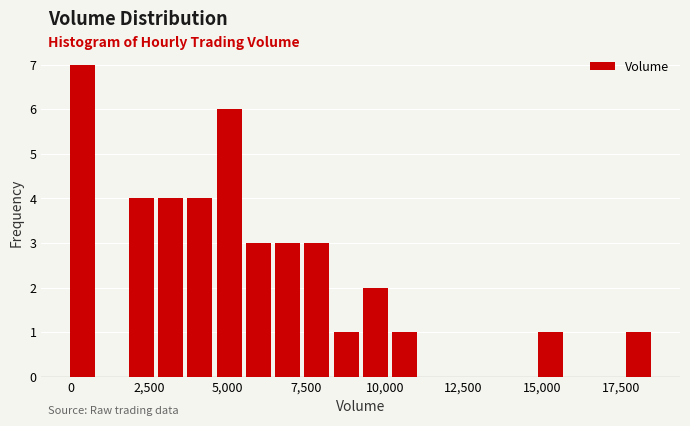

Around what value on the x-axis is the tallest bar? Give the approximate position of its centre, as read against the axis.

500